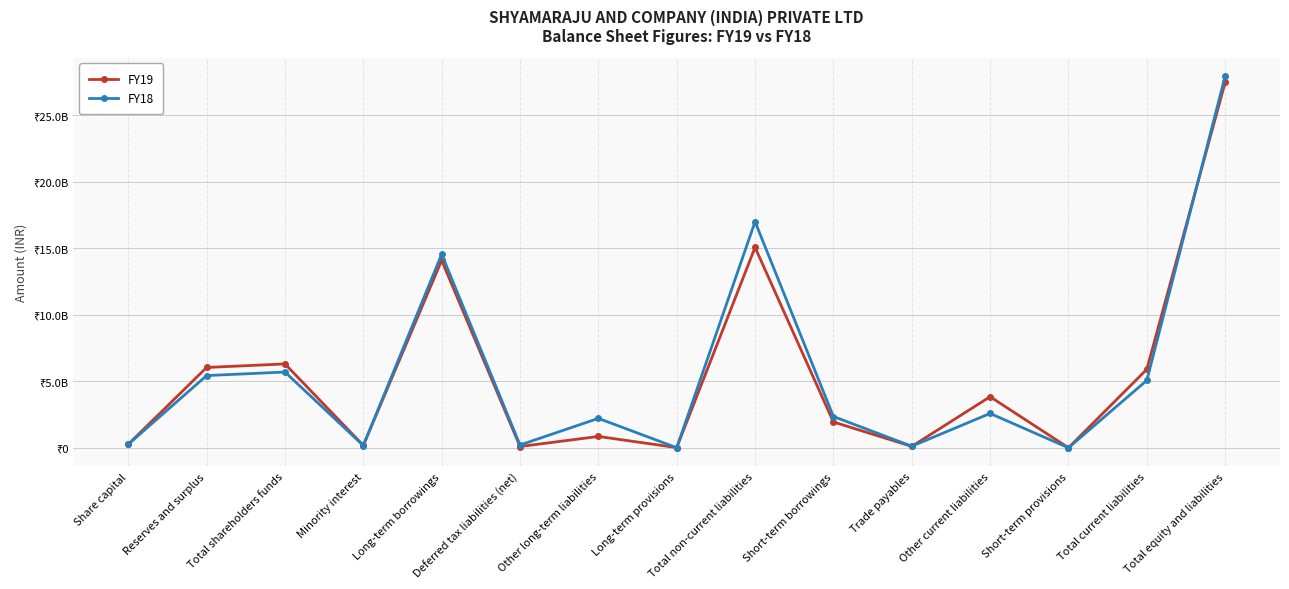

True or false: FY19 and FY18 intersect in this chart.

True